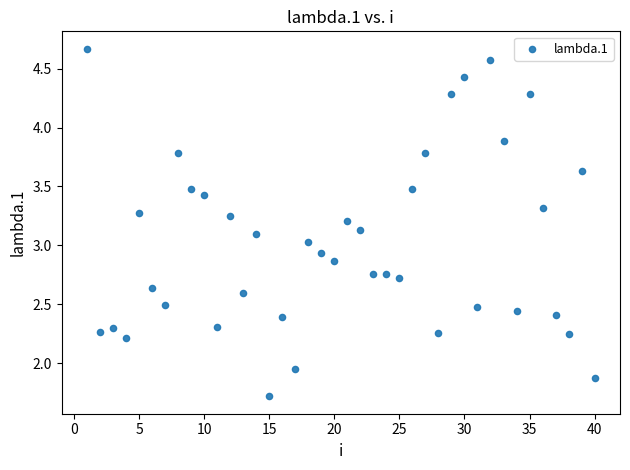

What is the range of Y values (max minus min)?

3.0